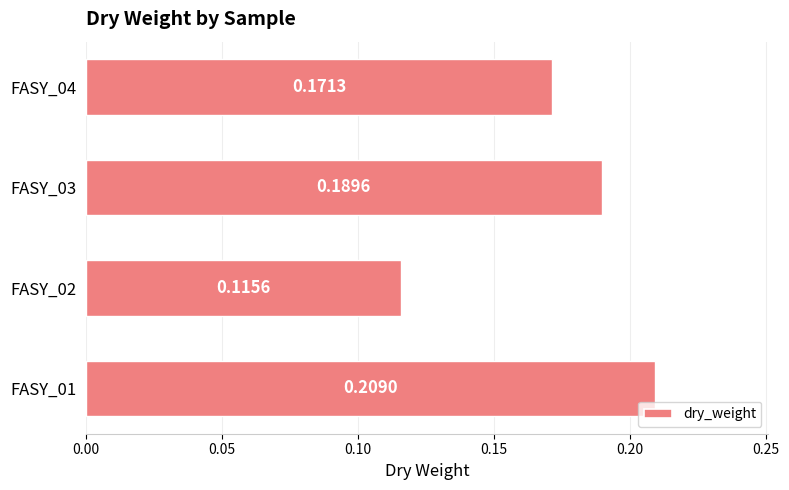

Rank the categories by value from highest to lowest.

FASY_01, FASY_03, FASY_04, FASY_02